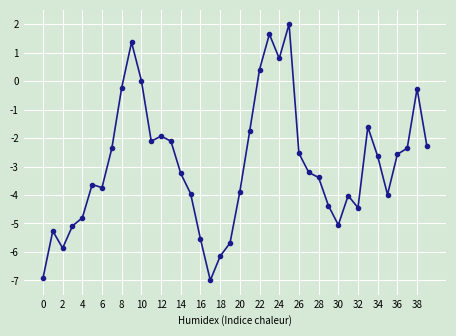

True or false: the data has more than 1 interior local peaks.

True